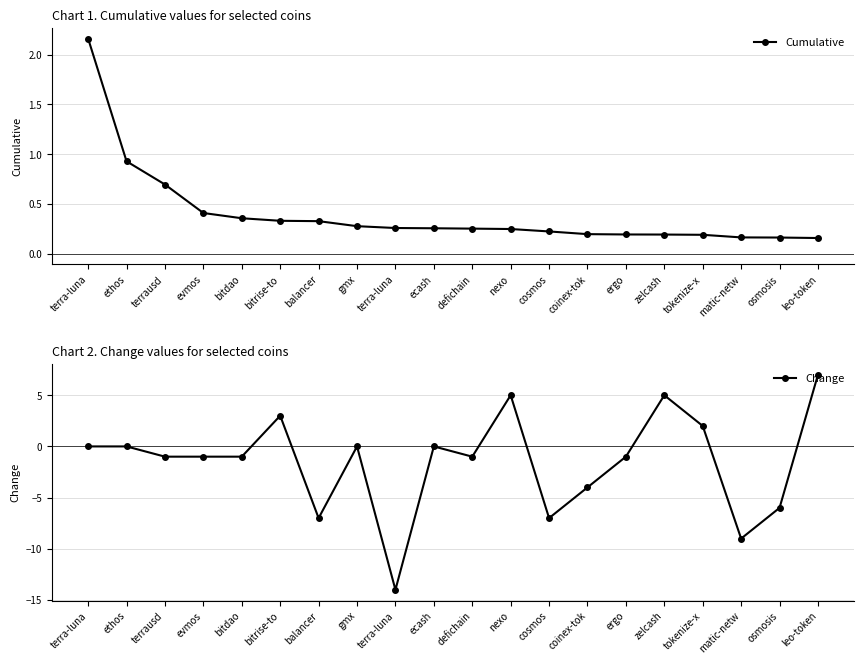

What is the spread (max minus min) of values at bitdao?

1.4